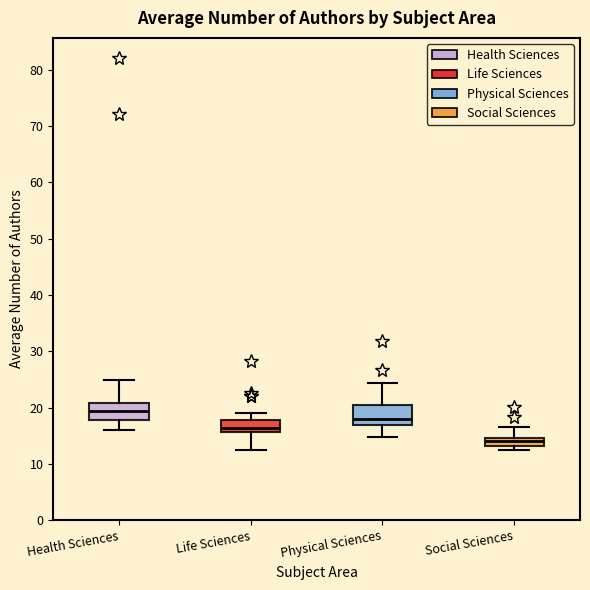

Reading left to right, read every box against the y-axis: the position of its median line, the range the box covers, and the ends of its whiskers. The values are not printed on the chart, so give them approximately, as read against the axis.

Health Sciences: median 19, box 18 to 21, whiskers 16 to 25
Life Sciences: median 16 (inside the box), box 16 to 18, whiskers 13 to 19
Physical Sciences: median 18, box 17 to 20, whiskers 15 to 24
Social Sciences: median 14, box 13 to 15, whiskers 13 (just below the box's lower edge) to 17